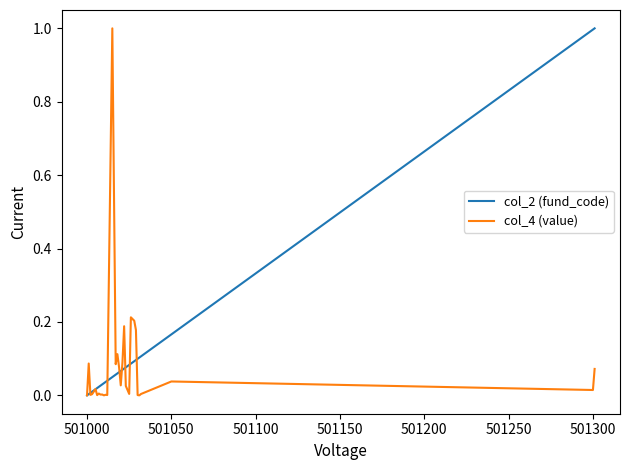

How many lines are shown in the chart?

2